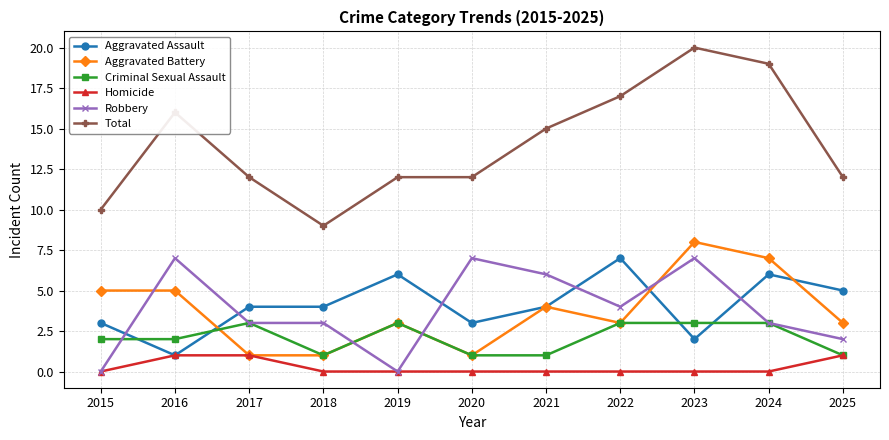

Which category has the highest value across all series?

2023